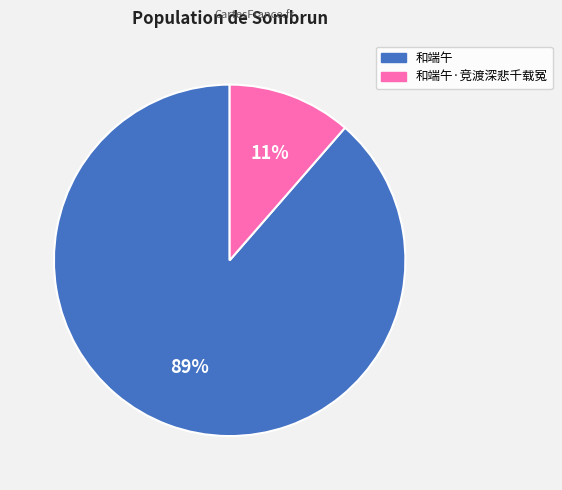

Does any single category account for the majority?

Yes